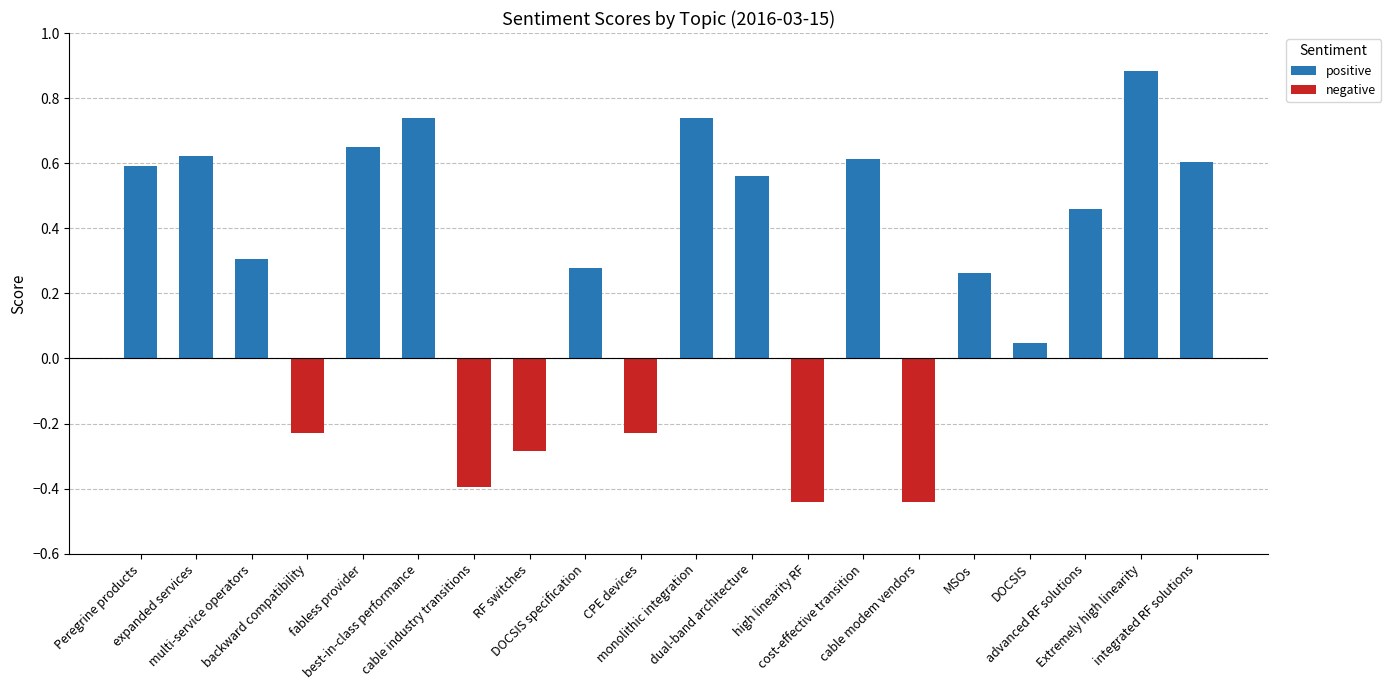

What is the sum of all values?

5.3